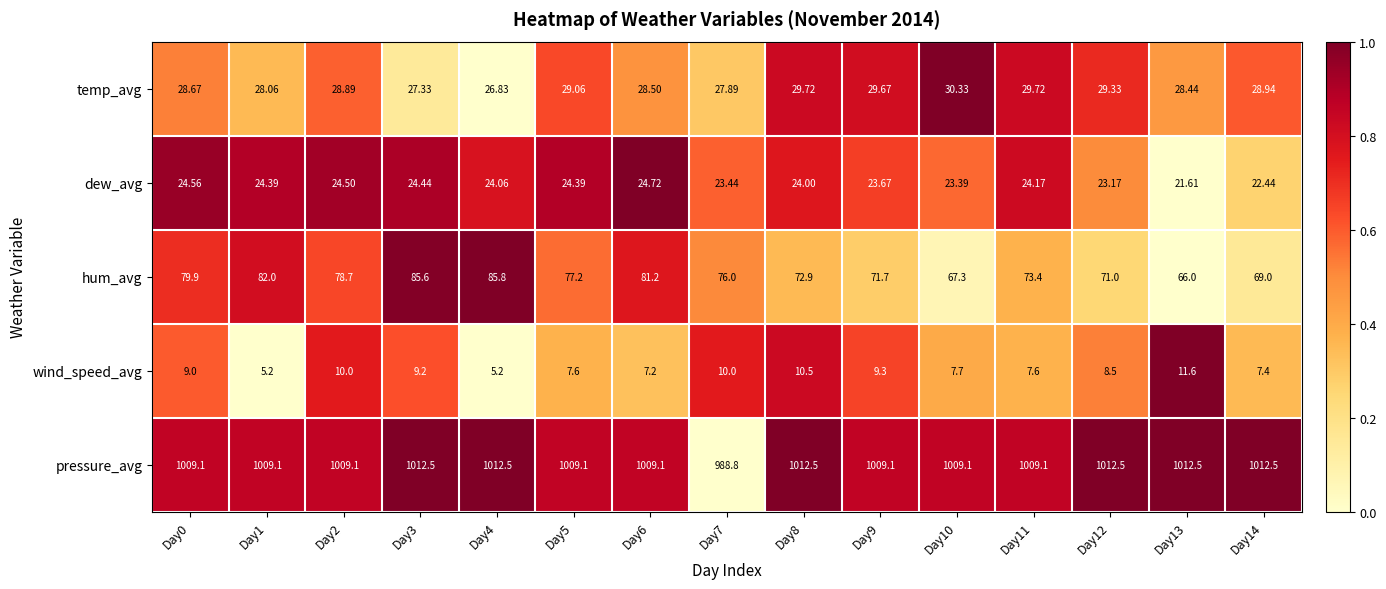

Which series has the largest total across all categories?

pressure_avg